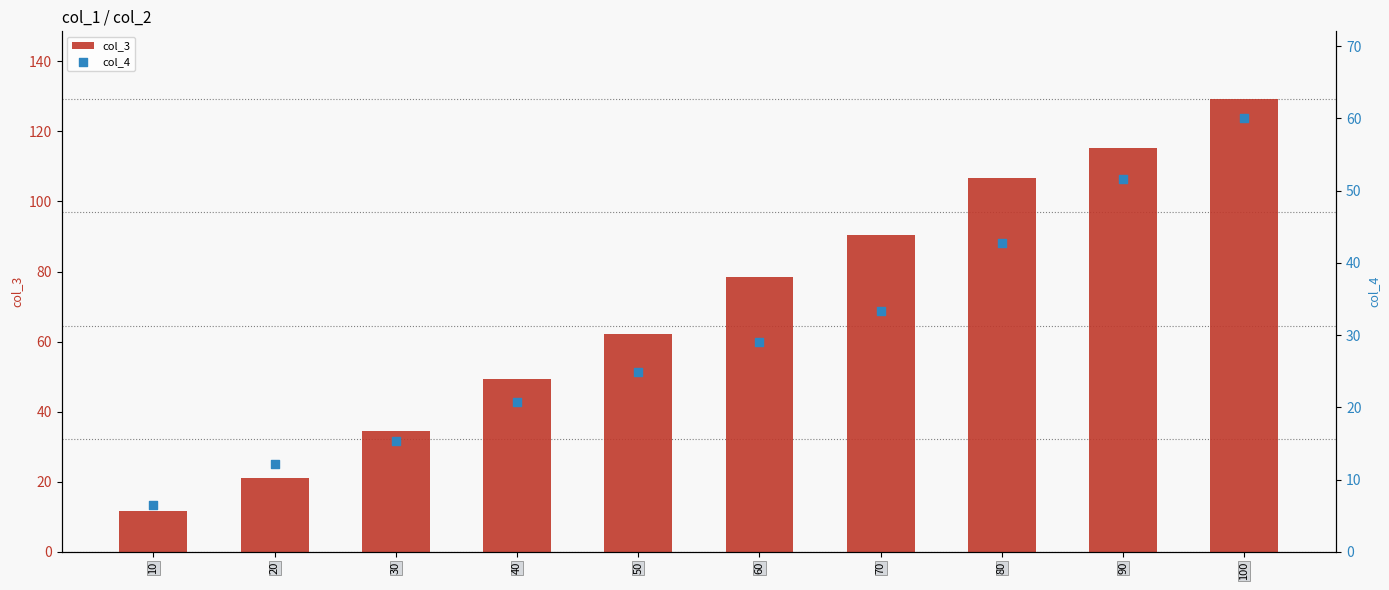

Which series reaches the maximum Y coordinate?

col_3